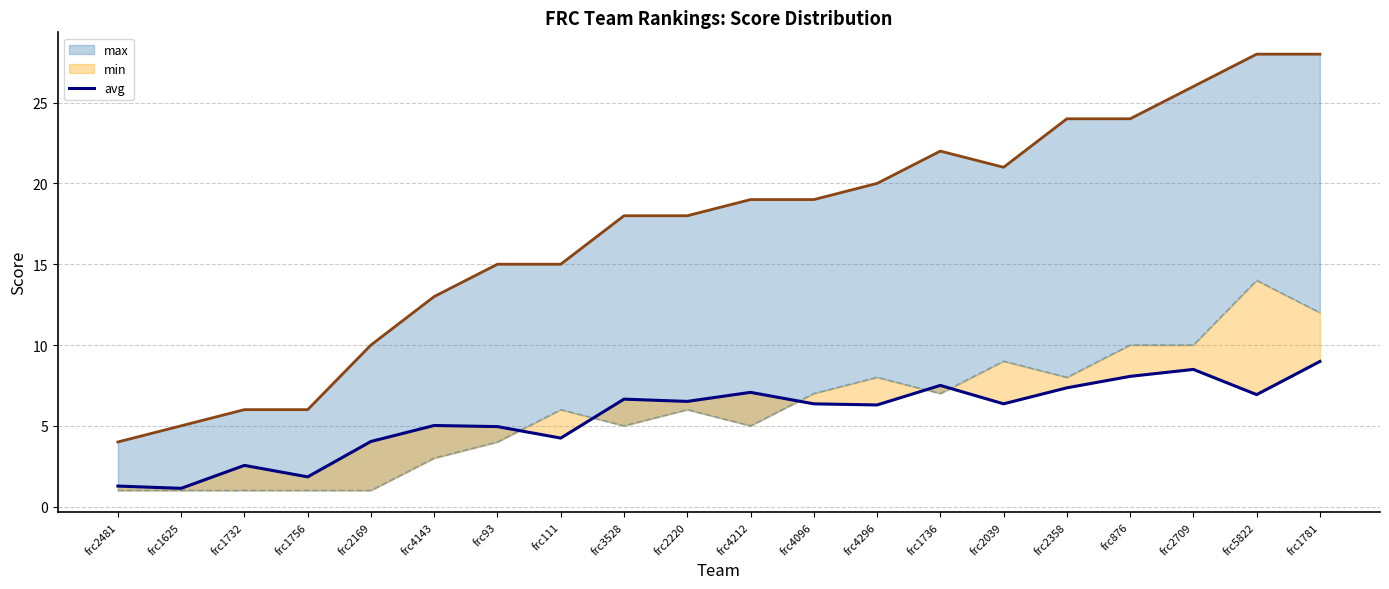

At which category does the data reach its first local valley?

frc1625